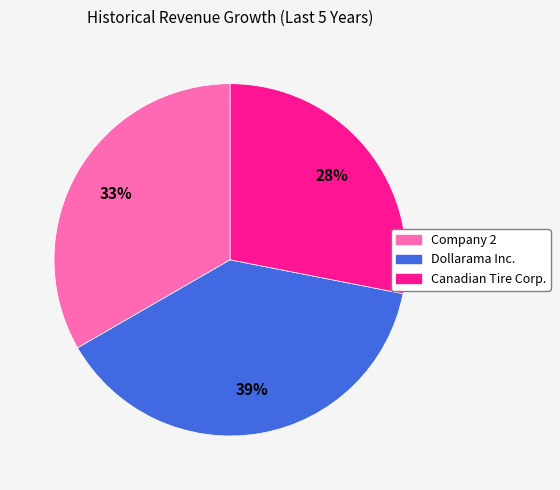

Which slice is the smallest?

Canadian Tire Corp.